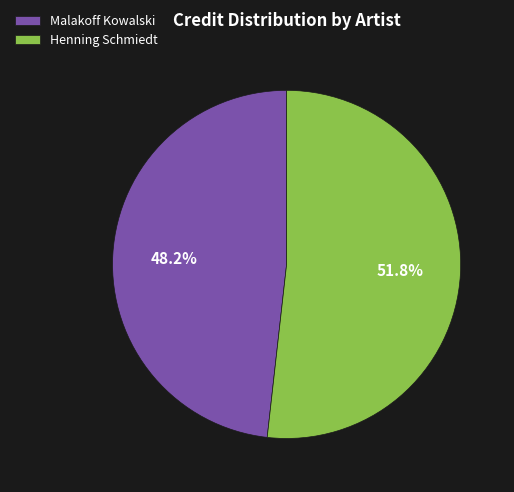

What is the largest slice in the pie chart?

Henning Schmiedt